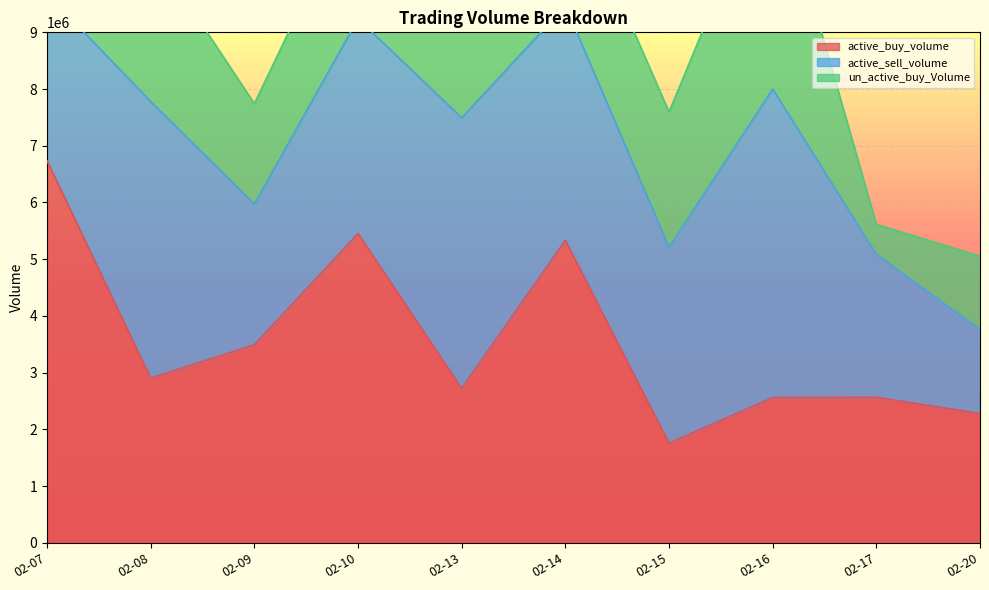

Reading left to right, transcribe all the data shown in this chart.

active_buy_volume: 6735500	2904671	3493330	5452910	2725201	5334650	1758040	2561400	2565601	2281782
active_sell_volume: 2942120	4875340	2478831	3786875	4767890	4131590	3451766	5438249	2521187	1477038
un_active_buy_Volume: 2299670	2723108	1769900	2318005	3553199	2314370	2386260	4003489	527609	1294440